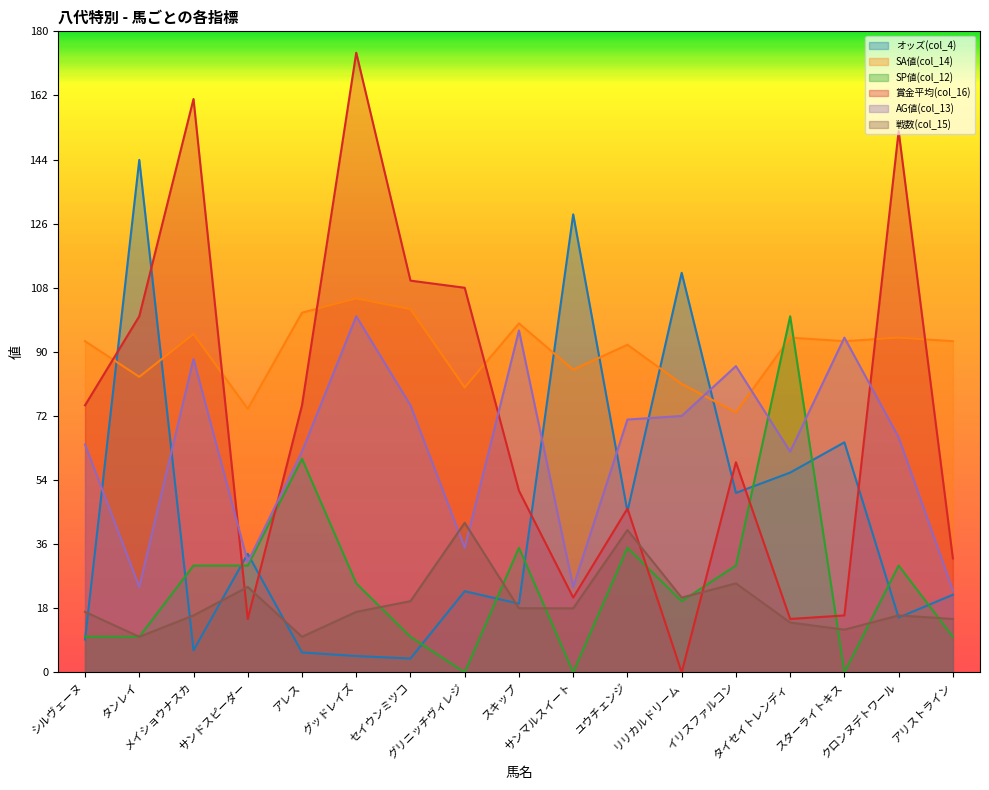

Reading right to left, transcribe all the data shown in this chart.

オッズ(col_4): アリストライン=21.8	クロンヌデトワール=15.4	スターライトキス=64.6	タイセイトレンディ=56.1	イリスファルコン=50.4	リリカルドリーム=112.2	ユウチェンジ=45.2	サンマルスイート=128.6	スキップ=19.3	グリニッチヴィレジ=22.8	セイウンミツコ=3.9	グッドレイズ=4.6	アレス=5.6	サンドスピーダー=33.3	メイショウナスカ=6.2	タンレイ=143.9	シルヴェーヌ=9.2
SA値(col_14): アリストライン=93.0	クロンヌデトワール=94.0	スターライトキス=93.0	タイセイトレンディ=94.0	イリスファルコン=73.0	リリカルドリーム=81.0	ユウチェンジ=92.0	サンマルスイート=85.0	スキップ=98.0	グリニッチヴィレジ=80.0	セイウンミツコ=102.0	グッドレイズ=105.0	アレス=101.0	サンドスピーダー=74.0	メイショウナスカ=95.0	タンレイ=83.0	シルヴェーヌ=93.0
SP値(col_12): アリストライン=10.0	クロンヌデトワール=30.0	スターライトキス=0.0	タイセイトレンディ=100.0	イリスファルコン=30.0	リリカルドリーム=20.0	ユウチェンジ=35.0	サンマルスイート=0.0	スキップ=35.0	グリニッチヴィレジ=0.0	セイウンミツコ=10.0	グッドレイズ=25.0	アレス=60.0	サンドスピーダー=30.0	メイショウナスカ=30.0	タンレイ=10.0	シルヴェーヌ=10.0
賞金平均(col_16): アリストライン=32.0	クロンヌデトワール=152.0	スターライトキス=16.0	タイセイトレンディ=15.0	イリスファルコン=59.0	リリカルドリーム=0.0	ユウチェンジ=46.0	サンマルスイート=21.0	スキップ=51.0	グリニッチヴィレジ=108.0	セイウンミツコ=110.0	グッドレイズ=174.0	アレス=75.0	サンドスピーダー=15.0	メイショウナスカ=161.0	タンレイ=100.0	シルヴェーヌ=75.0
AG値(col_13): アリストライン=23.0	クロンヌデトワール=66.0	スターライトキス=94.0	タイセイトレンディ=62.0	イリスファルコン=86.0	リリカルドリーム=72.0	ユウチェンジ=71.0	サンマルスイート=24.0	スキップ=96.0	グリニッチヴィレジ=35.0	セイウンミツコ=75.0	グッドレイズ=100.0	アレス=62.0	サンドスピーダー=31.0	メイショウナスカ=88.0	タンレイ=24.0	シルヴェーヌ=64.0
戦数(col_15): アリストライン=15.0	クロンヌデトワール=16.0	スターライトキス=12.0	タイセイトレンディ=14.0	イリスファルコン=25.0	リリカルドリーム=21.0	ユウチェンジ=40.0	サンマルスイート=18.0	スキップ=18.0	グリニッチヴィレジ=42.0	セイウンミツコ=20.0	グッドレイズ=17.0	アレス=10.0	サンドスピーダー=24.0	メイショウナスカ=16.0	タンレイ=10.0	シルヴェーヌ=17.0